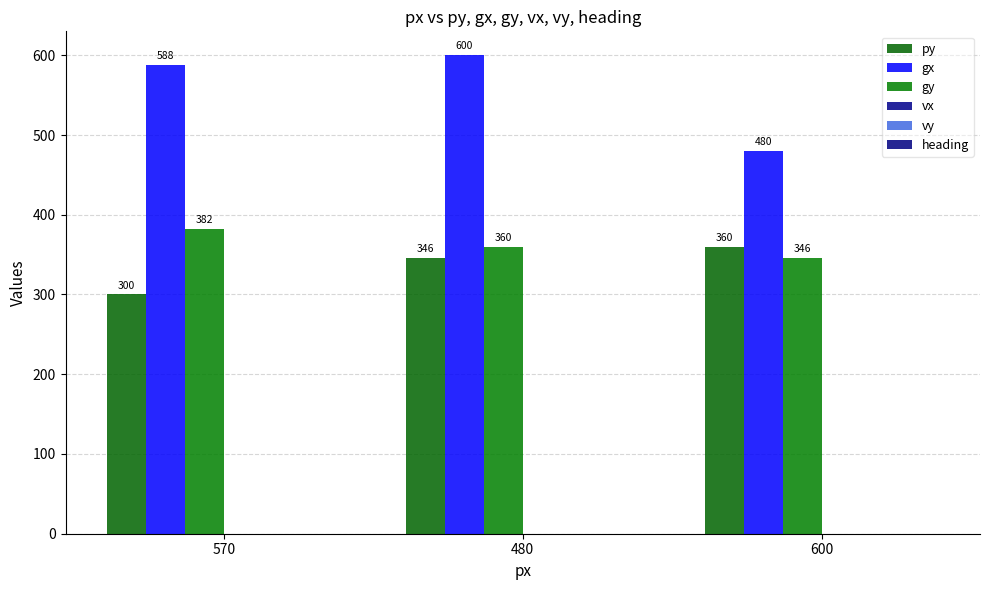

What is the total value across all series at 600?

1186